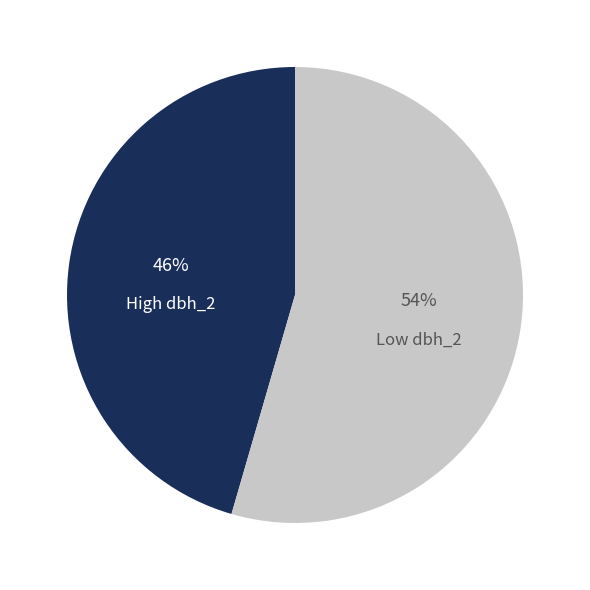

To the nearest percent, what is the average slice percentage?

50%